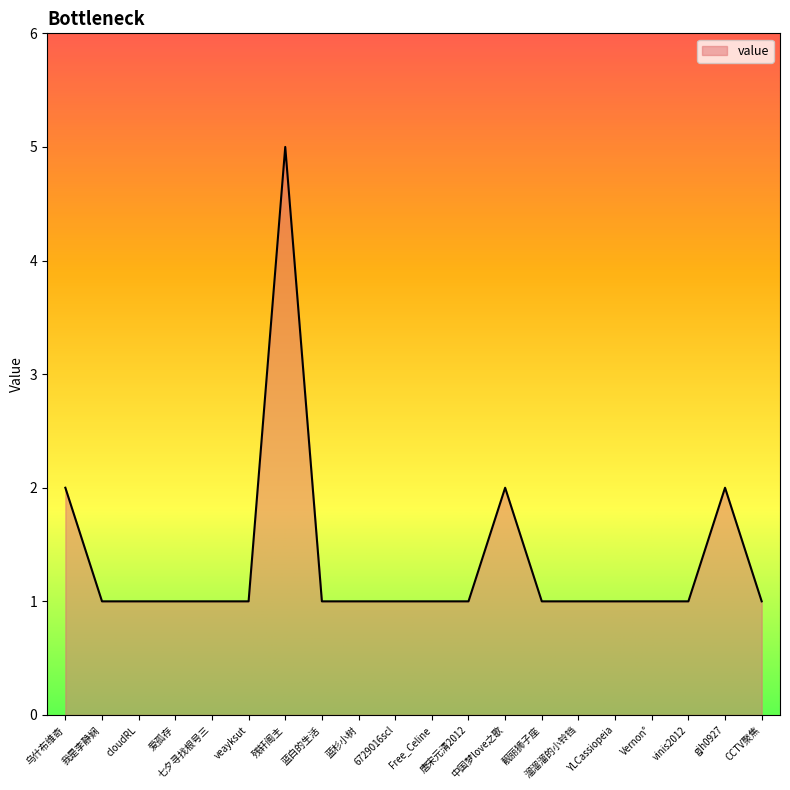

What position from the right is vinis2012?

3